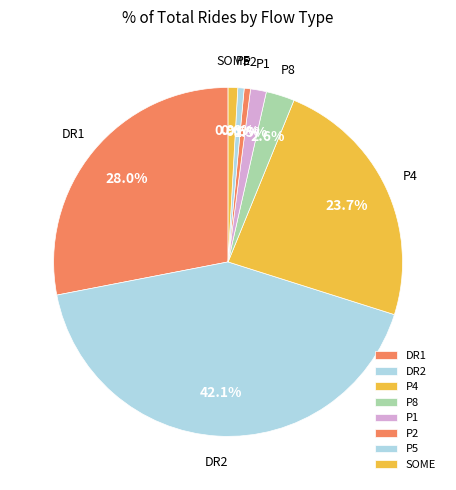

What is the total percentage of SOME and P5?

1.5%